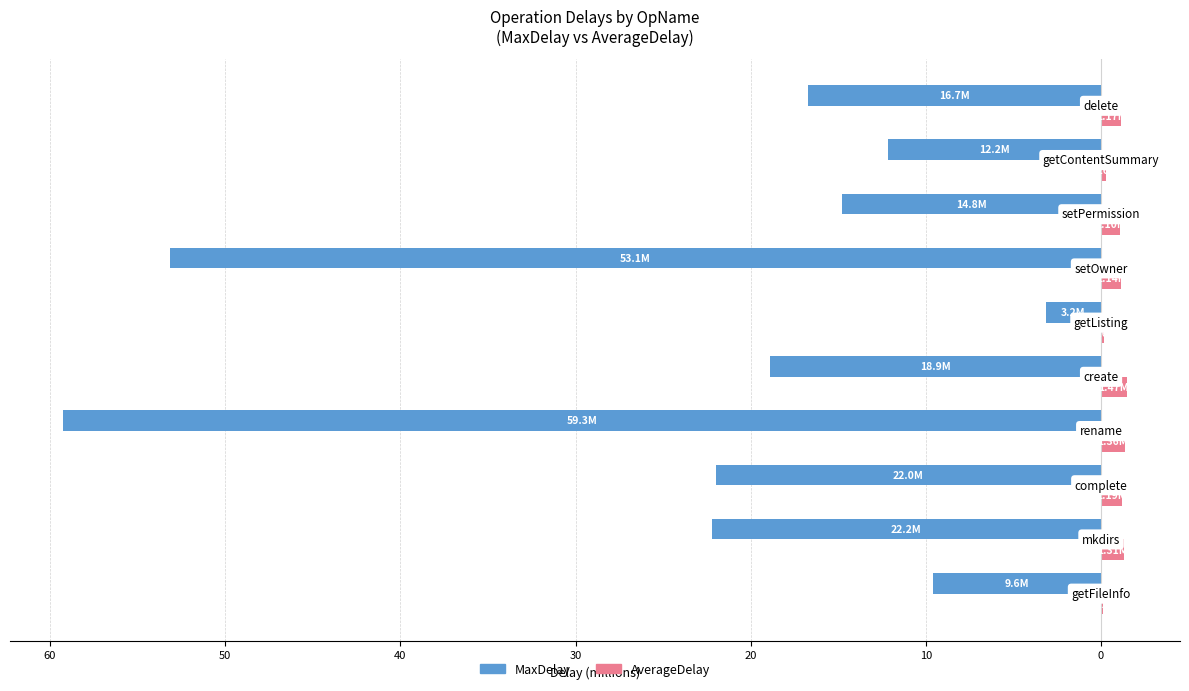

What are all the series names shown in the legend?

MaxDelay, AverageDelay